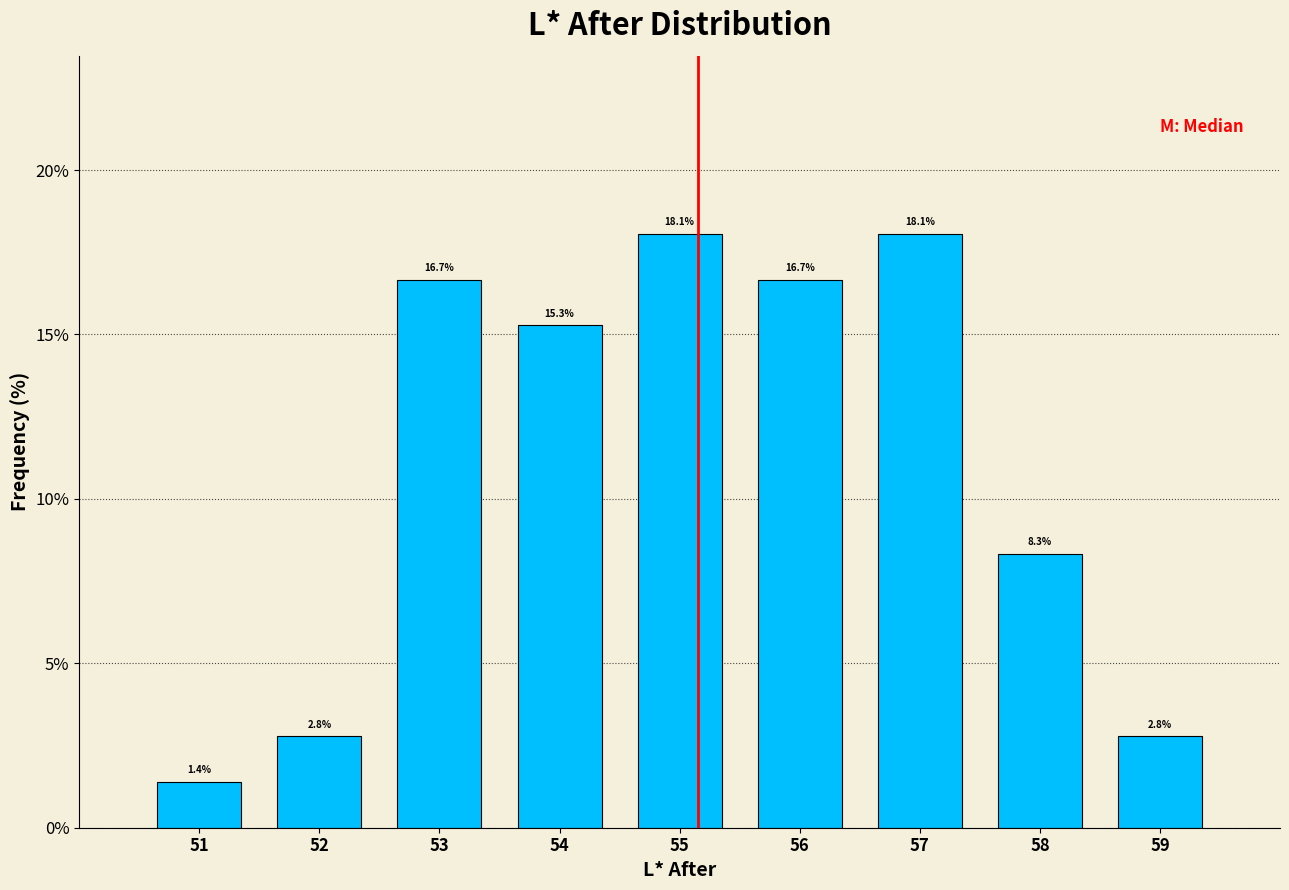

How tall is the bar that spans 50.5 to 51.5 on the x-axis?

1.4